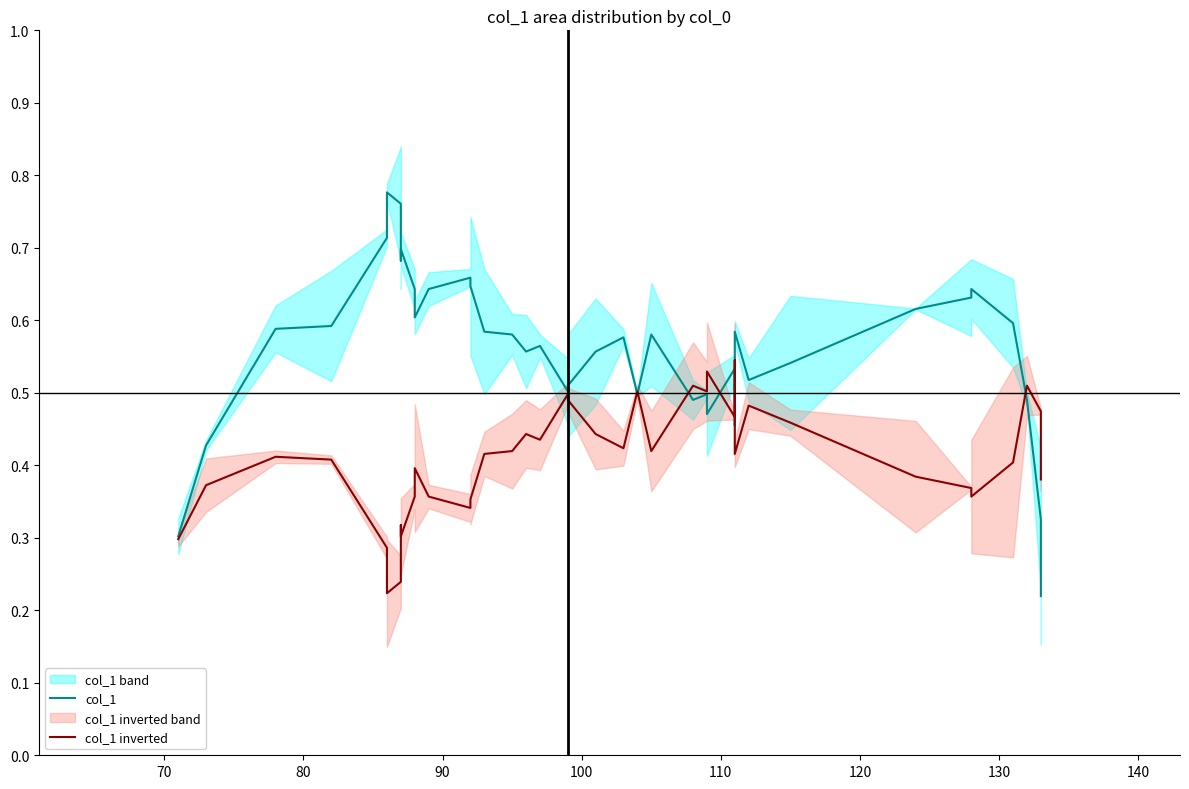

Which series has the widest spread of values?

col_1